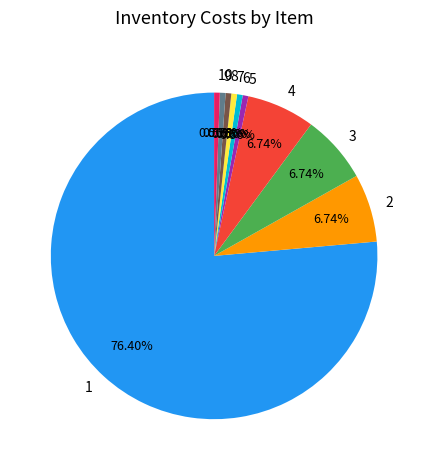

What percentage do 10 and 8 together represent?

1.1%